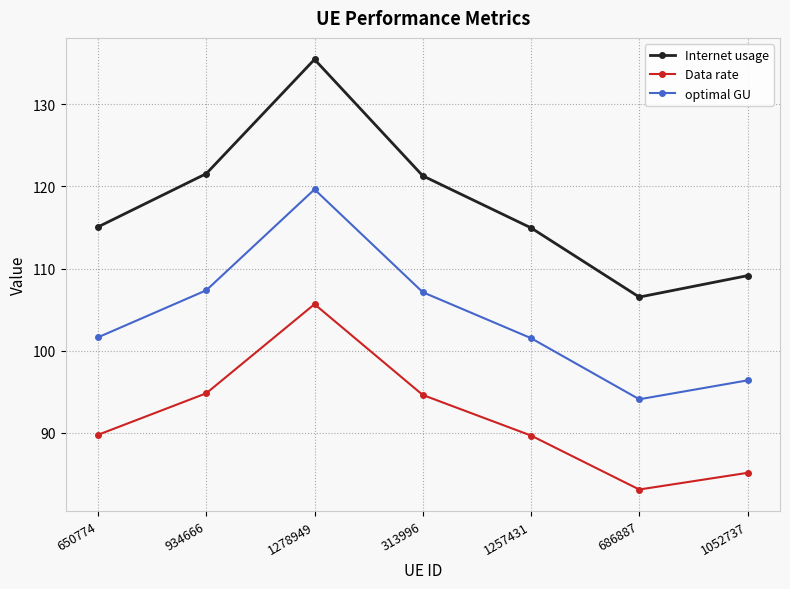

True or false: Internet usage and Data rate intersect in this chart.

False